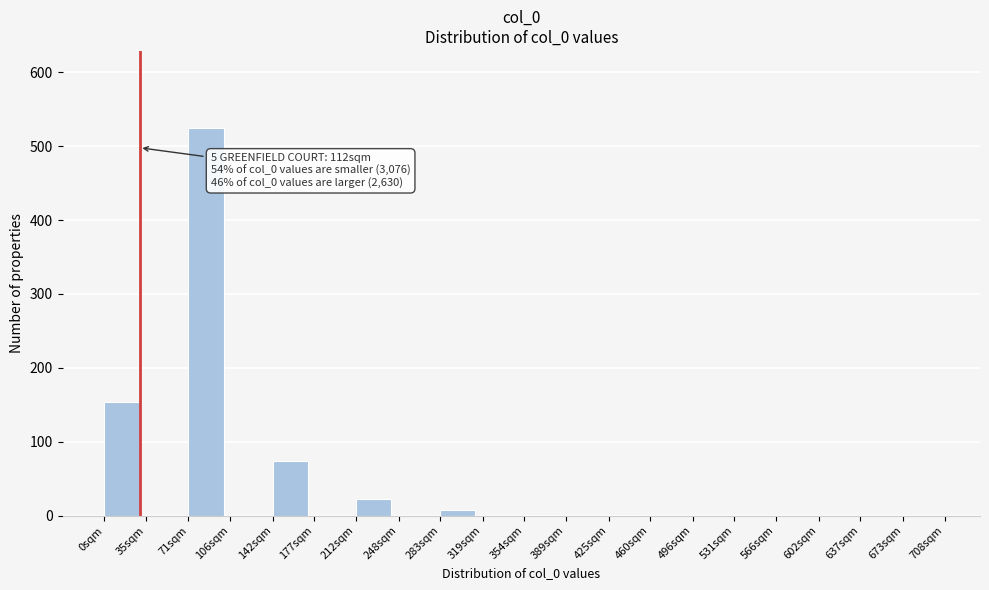

What is the maximum value shown in the chart?

524